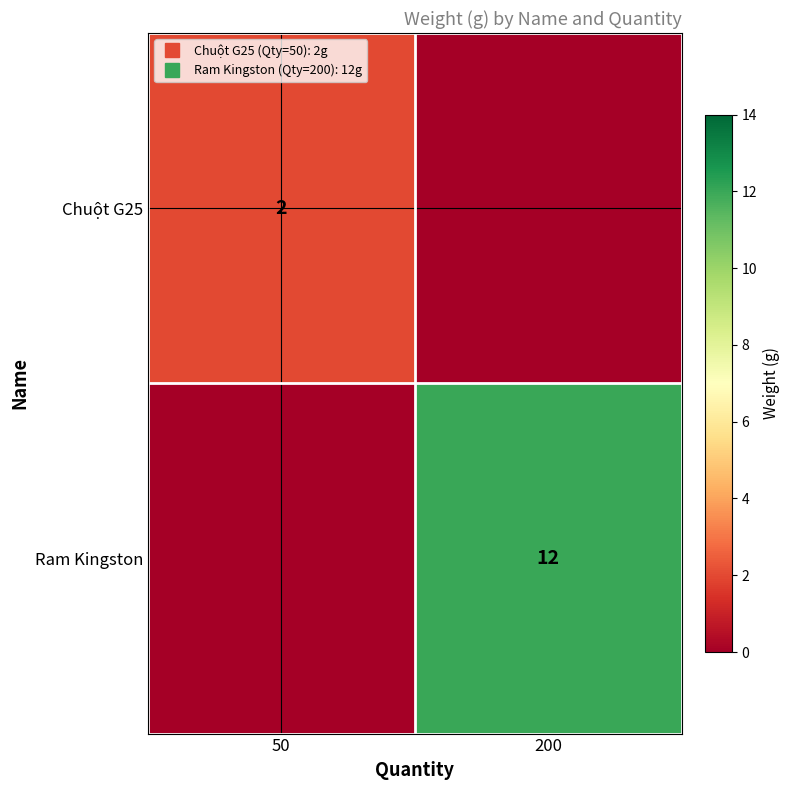

Is it true that Ram Kingston equals 7 at 50?

False